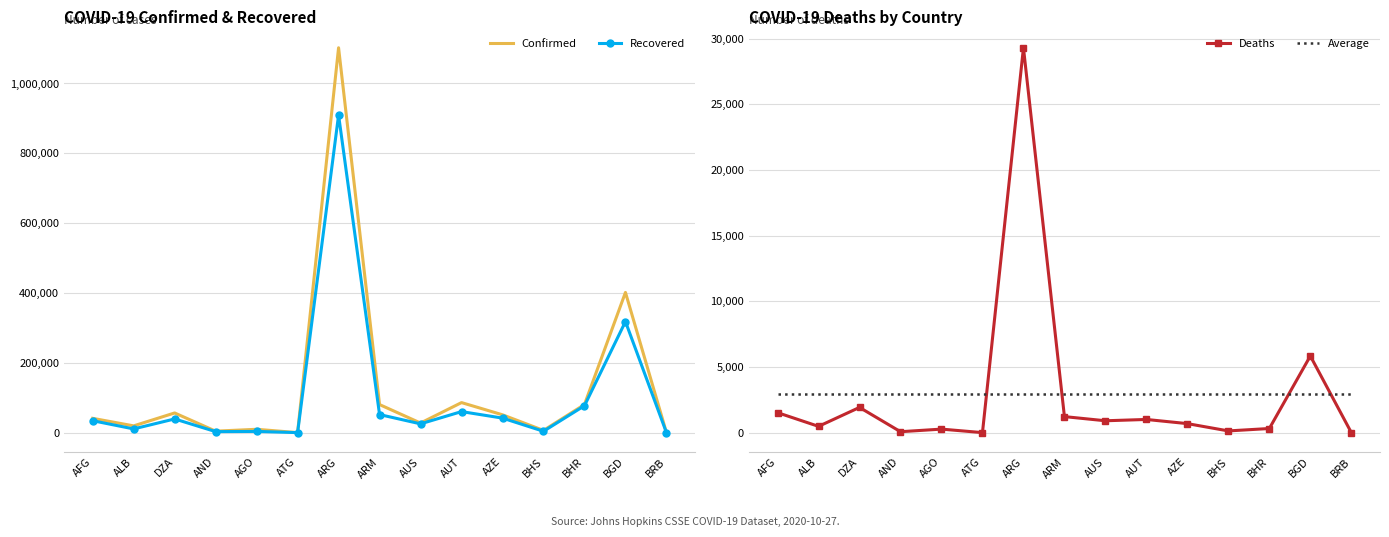

What position from the right is AND?

12